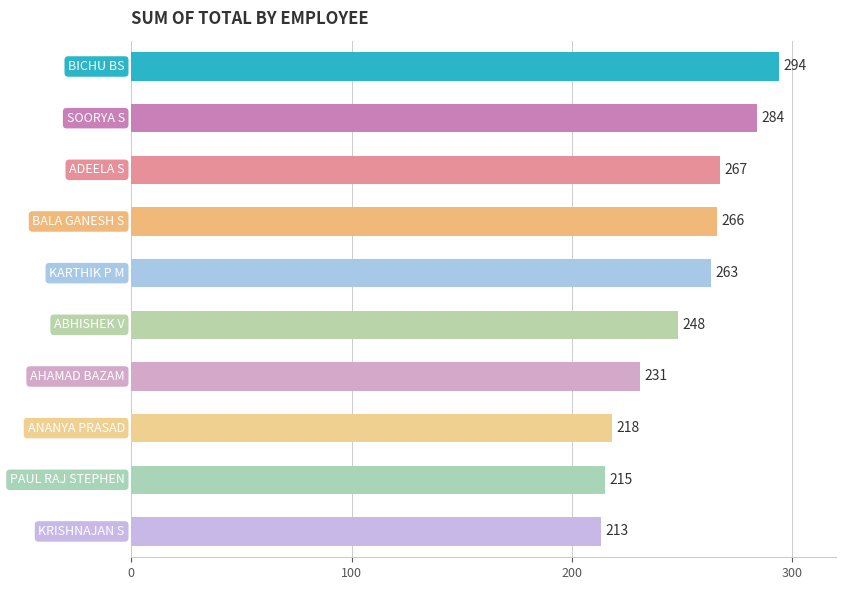

Reading top to bottom, transcribe all the data shown in this chart.

294	284	267	266	263	248	231	218	215	213